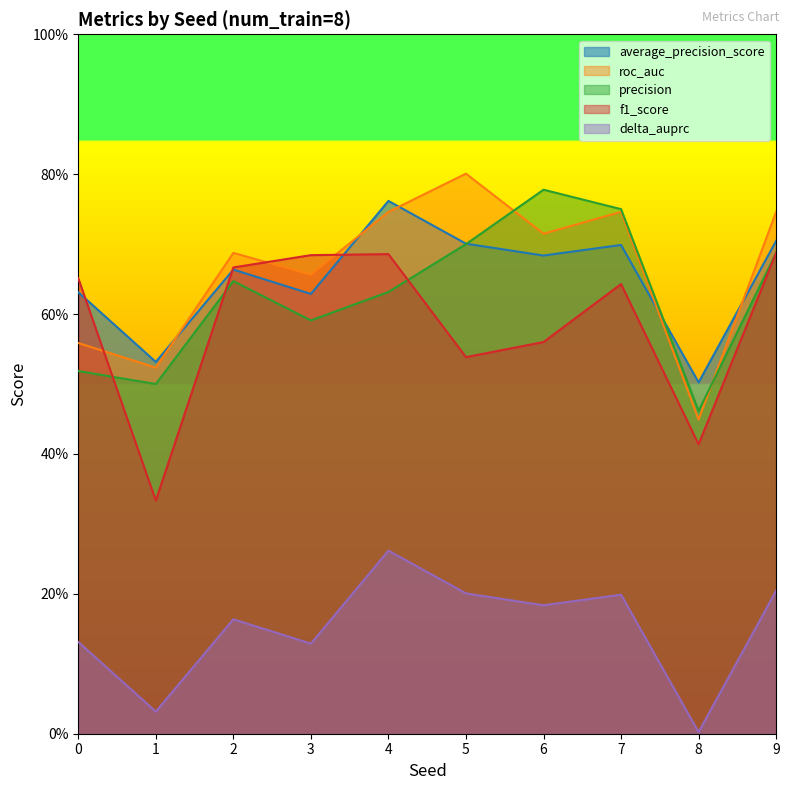

Where do roc_auc and precision first cross each other?

5 and 6